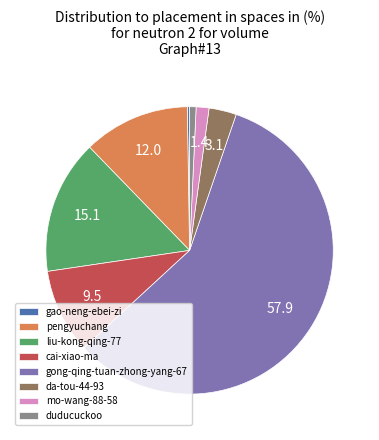

Between da-tou-44-93 and mo-wang-88-58, which is larger?

da-tou-44-93